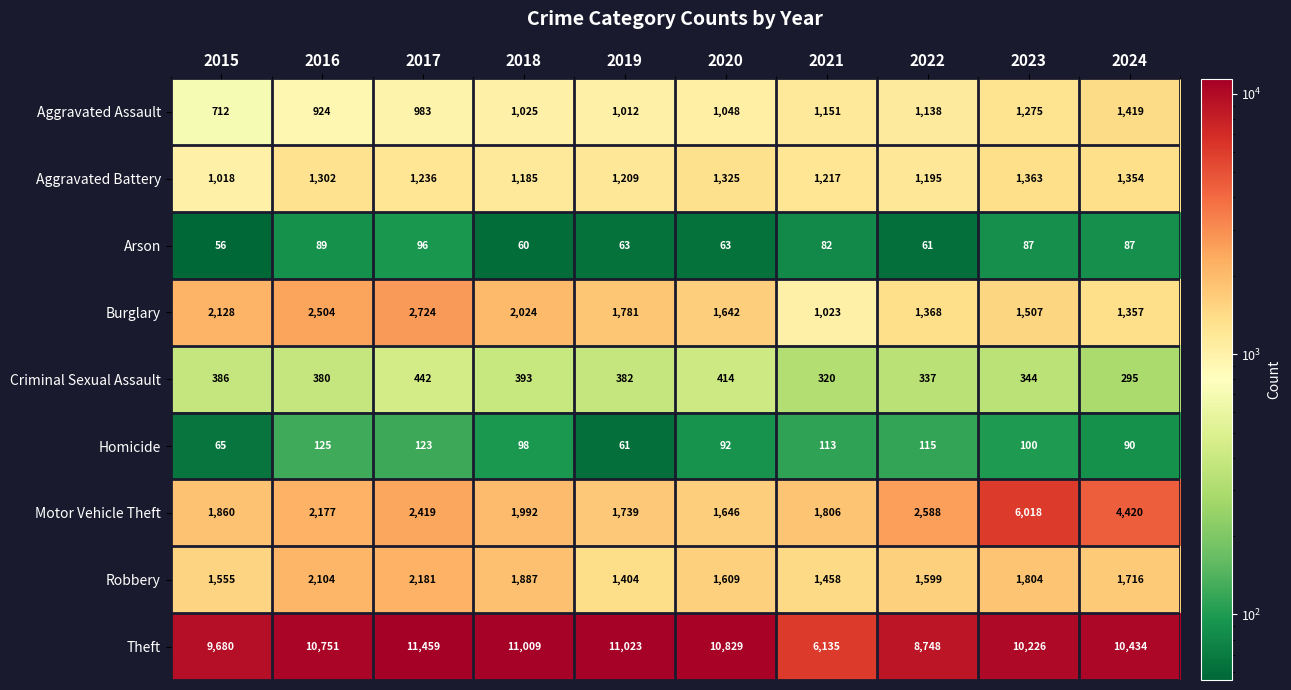

At which category is the sum across all series the highest?

2023